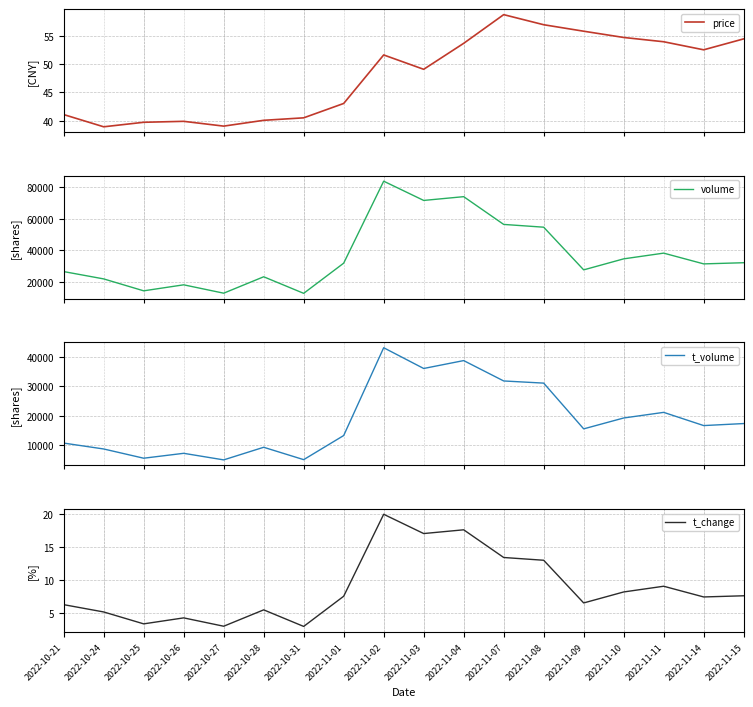

Is it true that t_volume equals 19209.0 at 2022-11-10?

True